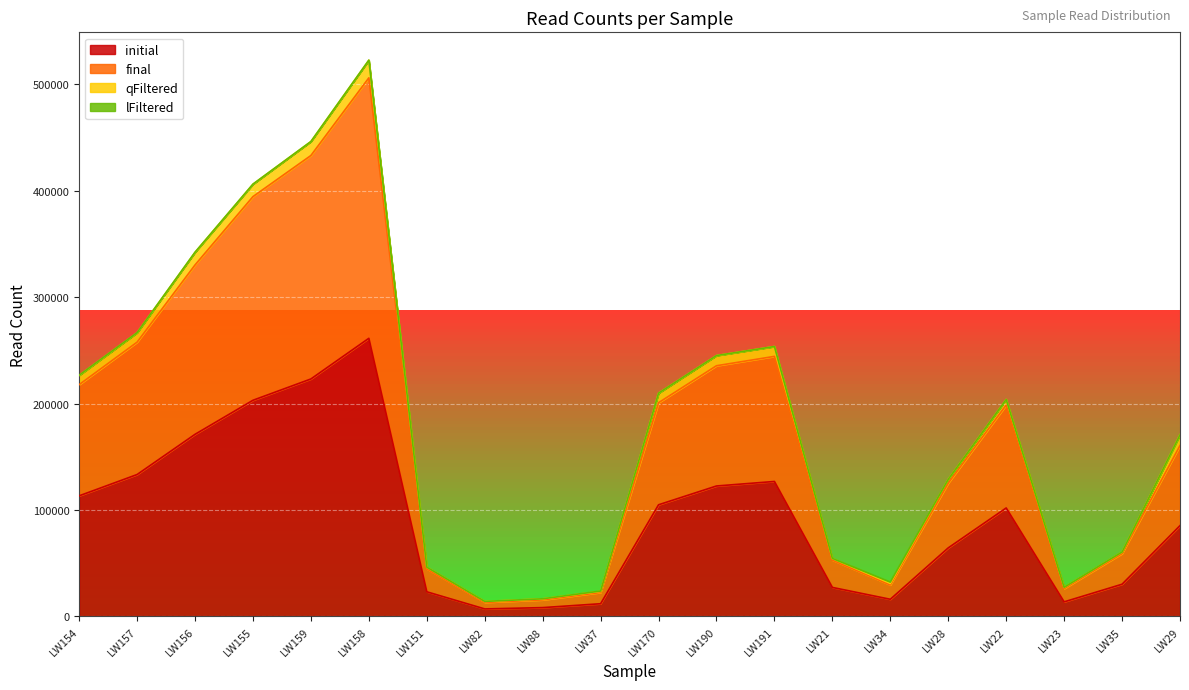

What is the label of the 20th point from the right?

LW154